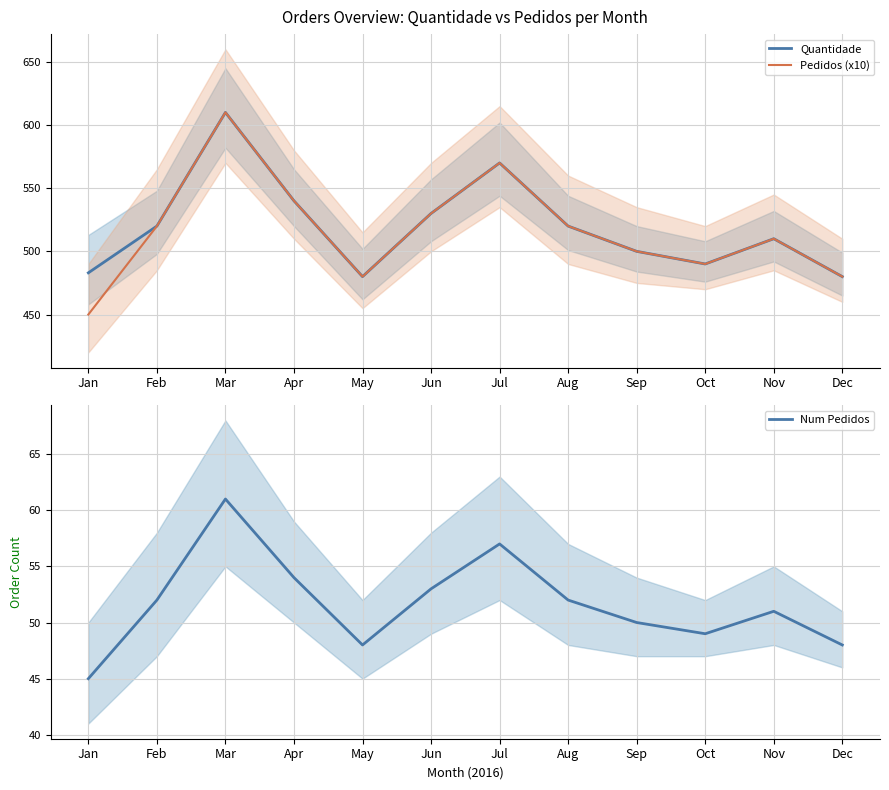

Read the Pedidos (x10) value at Aug, to the nearest 50.

500